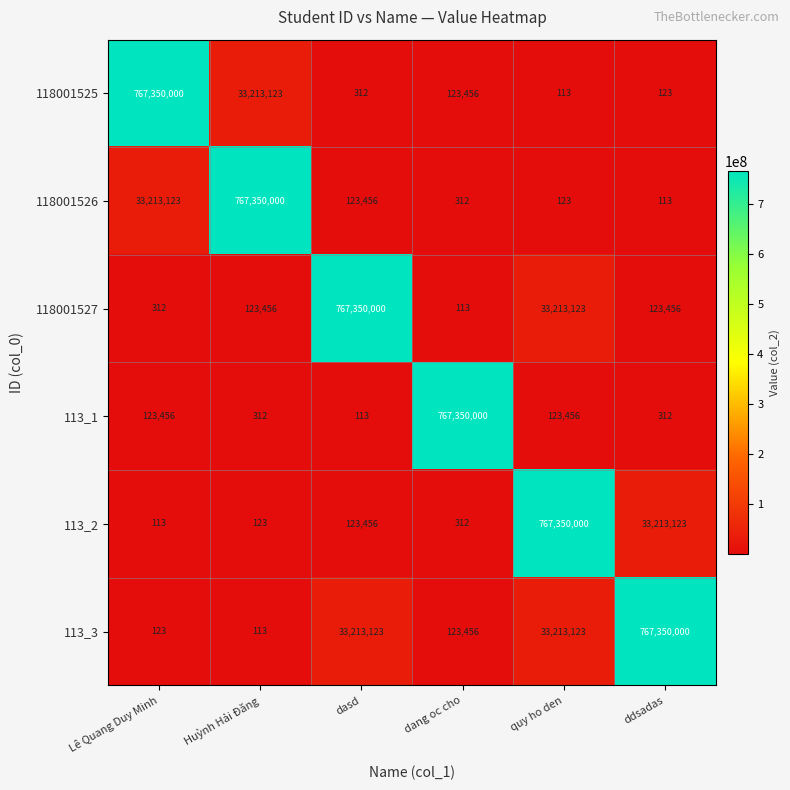

What is the difference between the highest and lowest values at dasd?

767349887